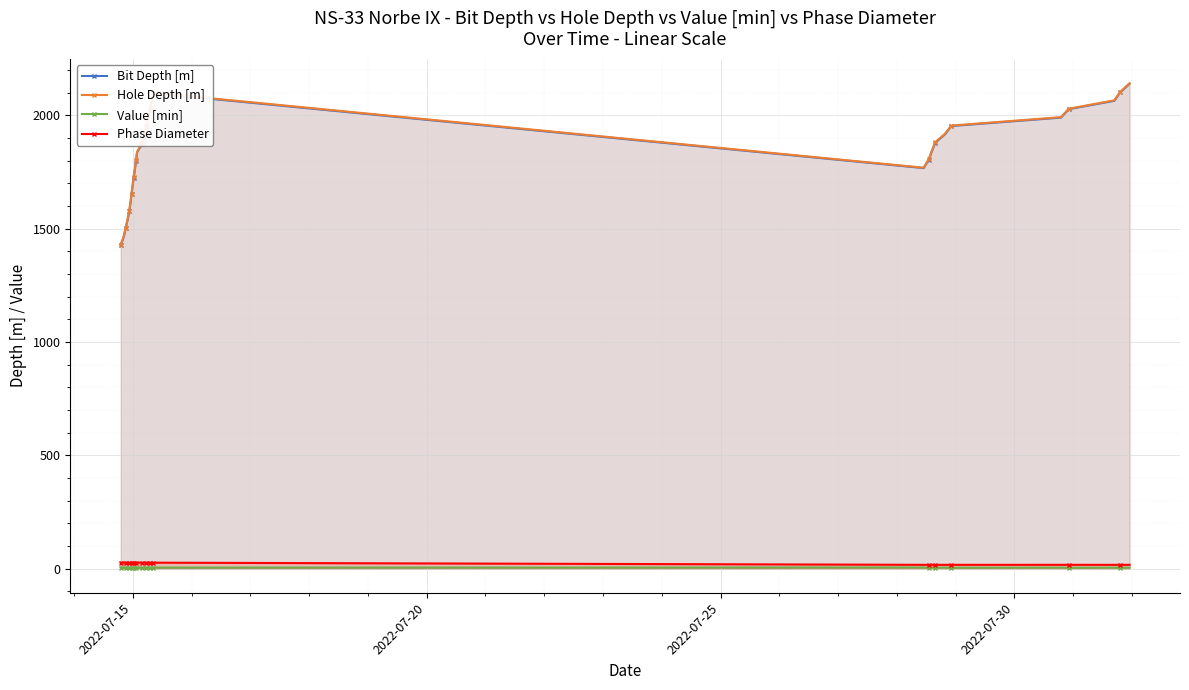

What is the value of the Hole Depth [m] point at the 8th from the left?

1690.4